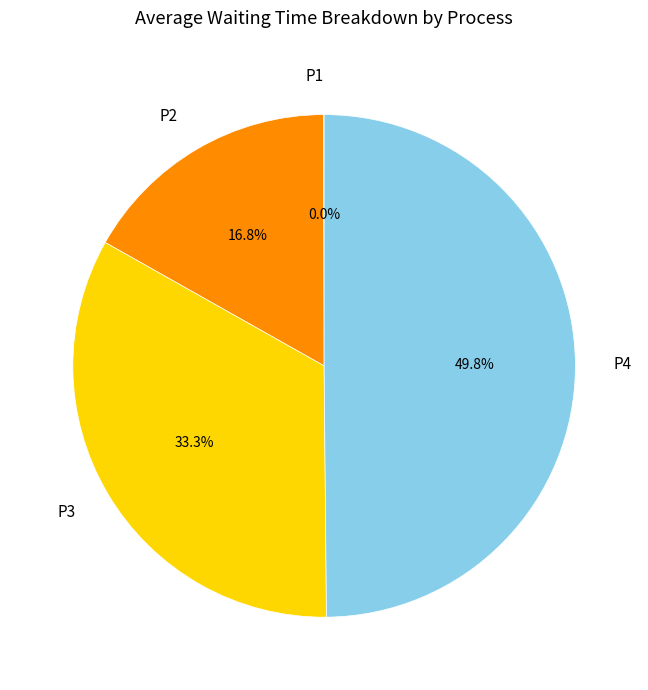

Approximately how many times larger is the value at P4 compared to P2?

3.0